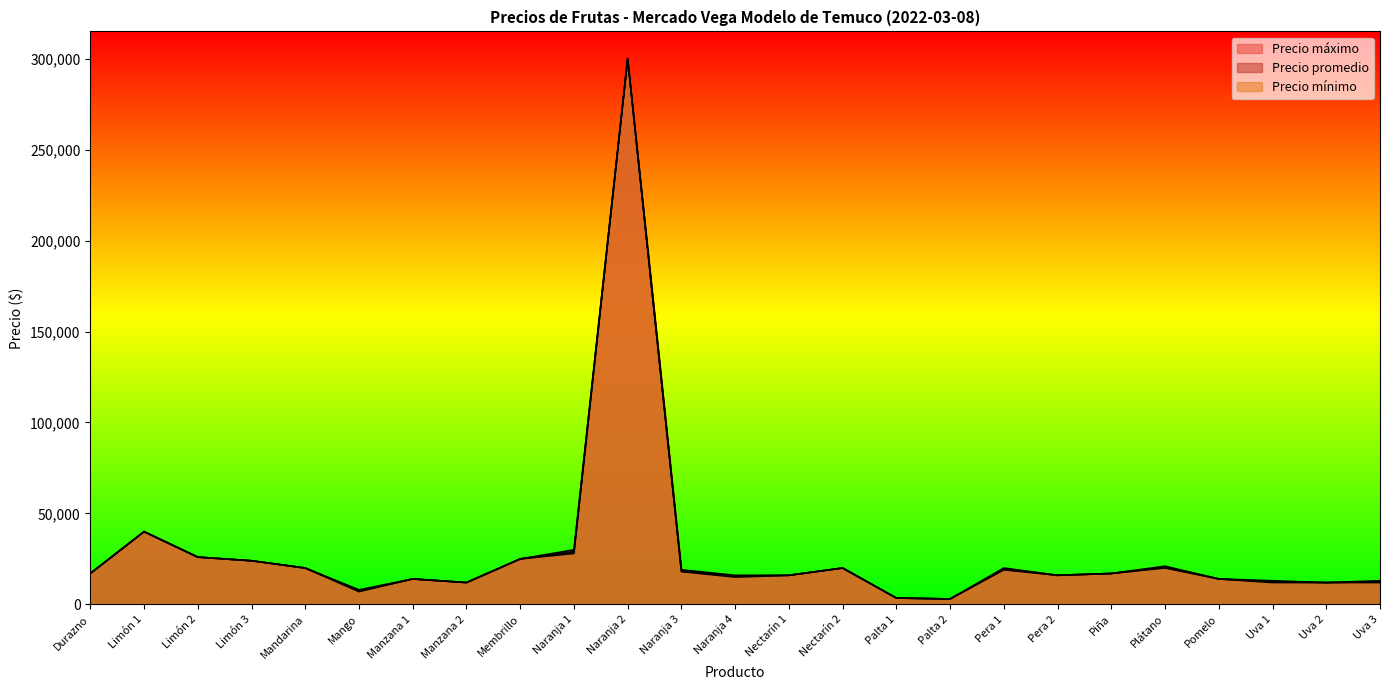

The Precio mínimo series shows 12000 at Uva 2. True or false?

True